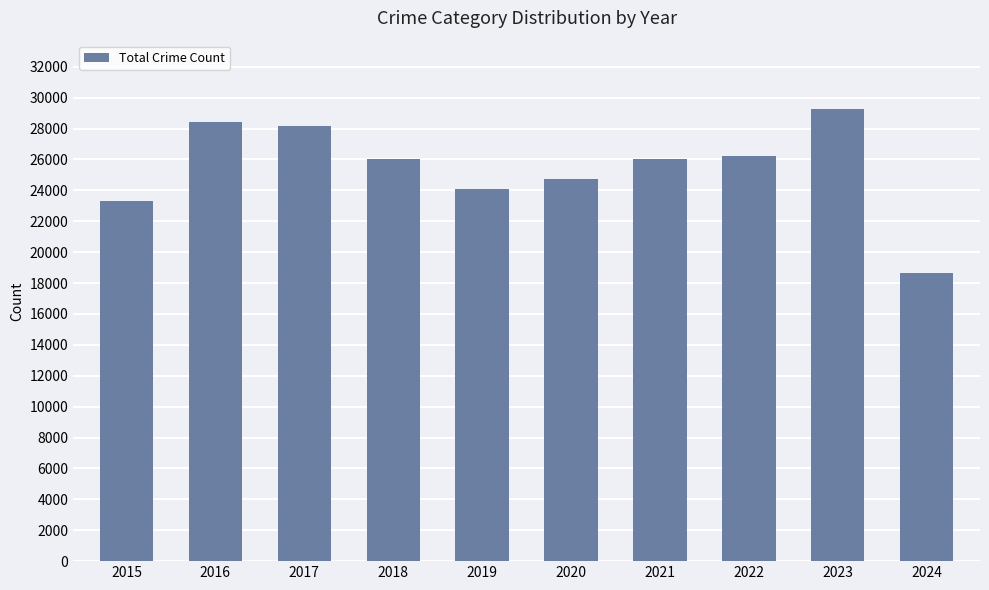

What is the approximate value at 2024?

18634